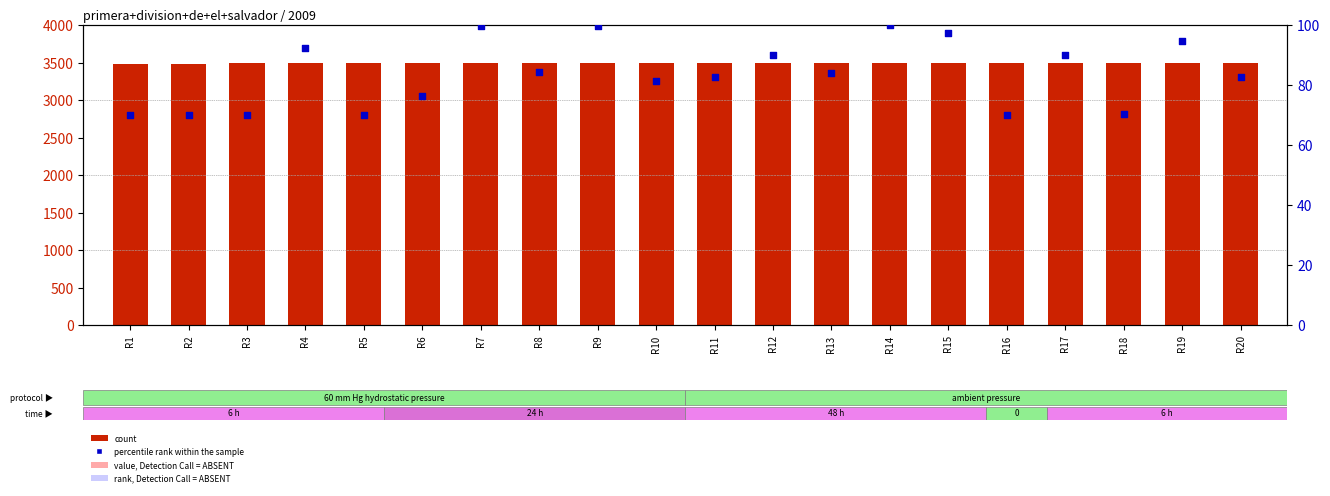

Which series reaches the minimum Y coordinate?

percentile rank within the sample